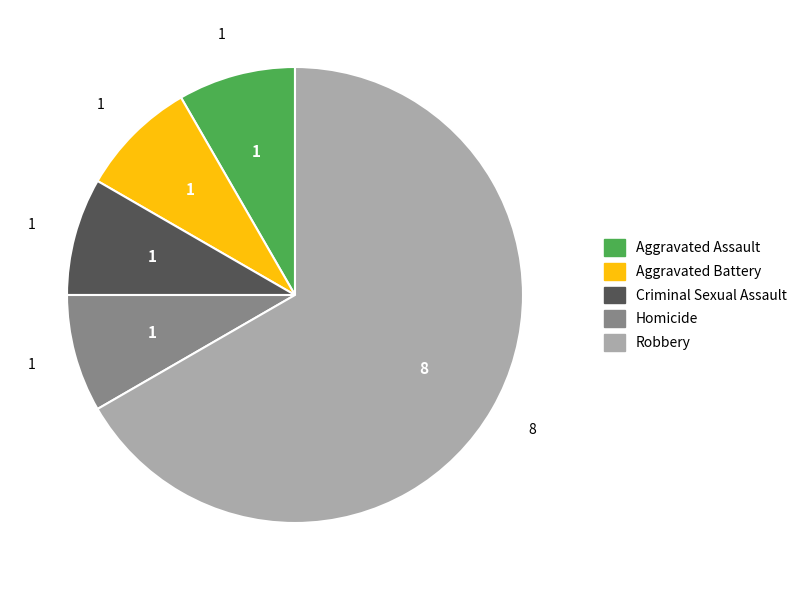

Combined, do Homicide and Aggravated Assault account for over 50%?

No